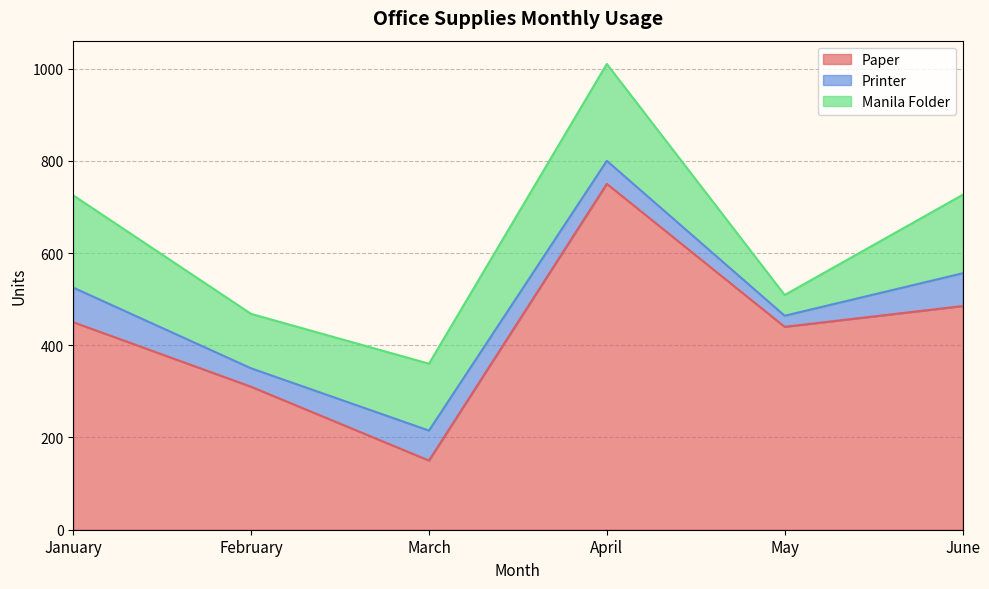

How many data points in Paper are above 450?

2